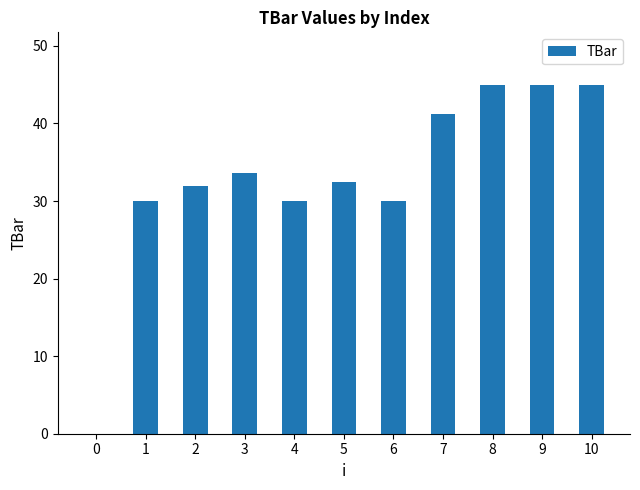

Are the bars grouped side by side (vs. stacked)?

No